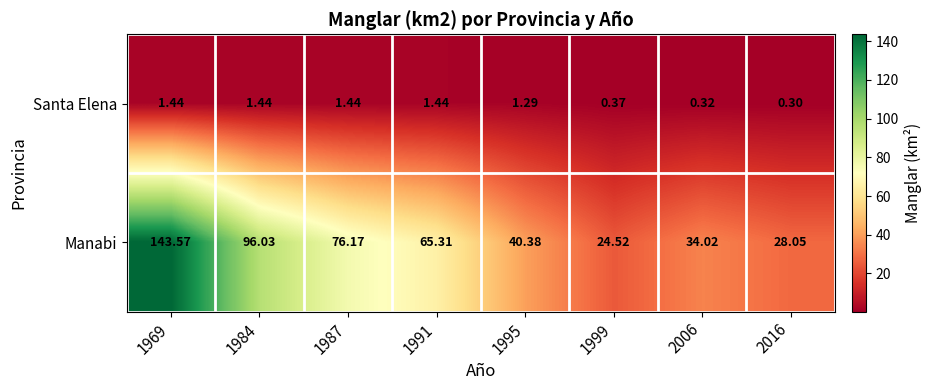

Is the value of Santa Elena at 2006 greater than the value of Manabi at 2016?

No